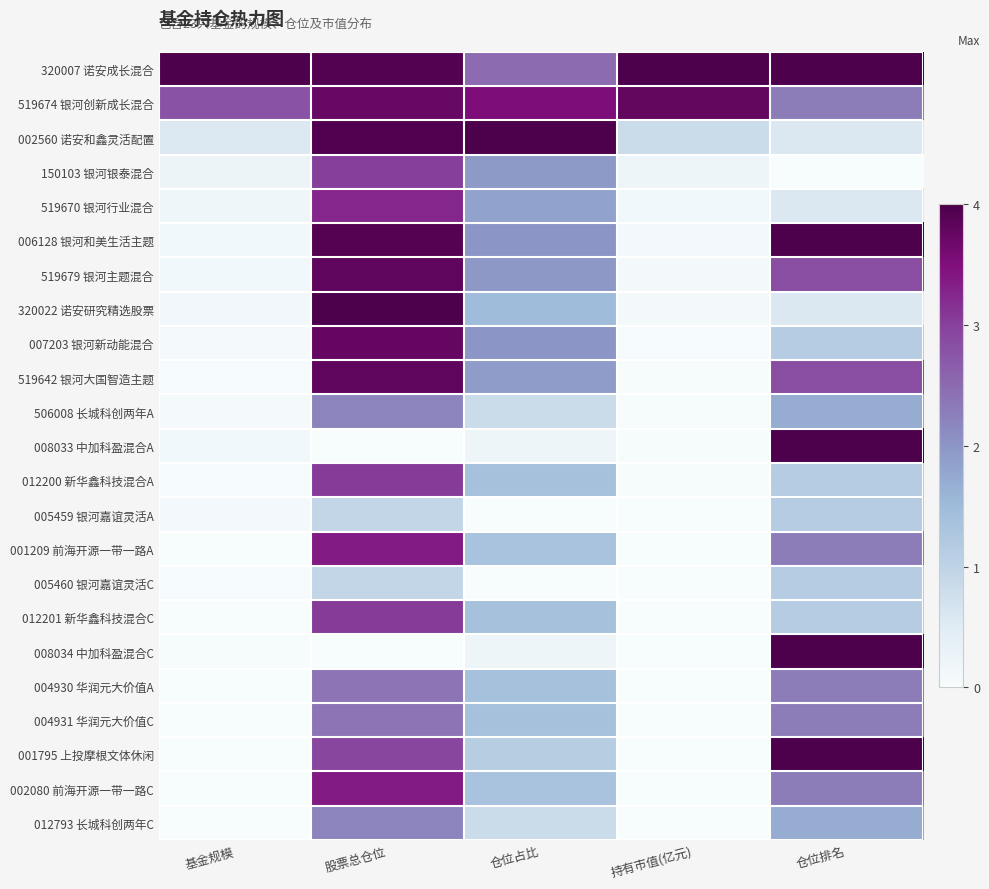

Reading right to left, transcribe all the data shown in this chart.

320007 诺安成长混合: 仓位排名=1.0	持有市值(亿元)=1.0	仓位占比=0.6	股票总仓位=1.0	基金规模=1.0
519674 银河创新成长混合: 仓位排名=0.6	持有市值(亿元)=0.9	仓位占比=0.9	股票总仓位=0.9	基金规模=0.7
002560 诺安和鑫灵活配置: 仓位排名=0.1	持有市值(亿元)=0.2	仓位占比=1.0	股票总仓位=1.0	基金规模=0.1
150103 银河银泰混合: 仓位排名=0.0	持有市值(亿元)=0.0	仓位占比=0.5	股票总仓位=0.8	基金规模=0.1
519670 银河行业混合: 仓位排名=0.1	持有市值(亿元)=0.0	仓位占比=0.5	股票总仓位=0.8	基金规模=0.0
006128 银河和美生活主题: 仓位排名=1.0	持有市值(亿元)=0.0	仓位占比=0.5	股票总仓位=1.0	基金规模=0.0
519679 银河主题混合: 仓位排名=0.7	持有市值(亿元)=0.0	仓位占比=0.5	股票总仓位=1.0	基金规模=0.0
320022 诺安研究精选股票: 仓位排名=0.1	持有市值(亿元)=0.0	仓位占比=0.4	股票总仓位=1.0	基金规模=0.0
007203 银河新动能混合: 仓位排名=0.3	持有市值(亿元)=0.0	仓位占比=0.5	股票总仓位=0.9	基金规模=0.0
519642 银河大国智造主题: 仓位排名=0.7	持有市值(亿元)=0.0	仓位占比=0.5	股票总仓位=1.0	基金规模=0.0
506008 长城科创两年A: 仓位排名=0.4	持有市值(亿元)=0.0	仓位占比=0.2	股票总仓位=0.6	基金规模=0.0
008033 中加科盈混合A: 仓位排名=1.0	持有市值(亿元)=0.0	仓位占比=0.1	股票总仓位=0.0	基金规模=0.0
012200 新华鑫科技混合A: 仓位排名=0.3	持有市值(亿元)=0.0	仓位占比=0.3	股票总仓位=0.8	基金规模=0.0
005459 银河嘉谊灵活A: 仓位排名=0.3	持有市值(亿元)=0.0	仓位占比=0.0	股票总仓位=0.2	基金规模=0.0
001209 前海开源一带一路A: 仓位排名=0.6	持有市值(亿元)=0.0	仓位占比=0.3	股票总仓位=0.8	基金规模=0.0
005460 银河嘉谊灵活C: 仓位排名=0.3	持有市值(亿元)=0.0	仓位占比=0.0	股票总仓位=0.2	基金规模=0.0
012201 新华鑫科技混合C: 仓位排名=0.3	持有市值(亿元)=0.0	仓位占比=0.3	股票总仓位=0.8	基金规模=0.0
008034 中加科盈混合C: 仓位排名=1.0	持有市值(亿元)=0.0	仓位占比=0.1	股票总仓位=0.0	基金规模=0.0
004930 华润元大价值A: 仓位排名=0.6	持有市值(亿元)=0.0	仓位占比=0.3	股票总仓位=0.6	基金规模=0.0
004931 华润元大价值C: 仓位排名=0.6	持有市值(亿元)=0.0	仓位占比=0.3	股票总仓位=0.6	基金规模=0.0
001795 上投摩根文体休闲: 仓位排名=1.0	持有市值(亿元)=0.0	仓位占比=0.3	股票总仓位=0.7	基金规模=0.0
002080 前海开源一带一路C: 仓位排名=0.6	持有市值(亿元)=0.0	仓位占比=0.3	股票总仓位=0.8	基金规模=0.0
012793 长城科创两年C: 仓位排名=0.4	持有市值(亿元)=0.0	仓位占比=0.2	股票总仓位=0.6	基金规模=0.0